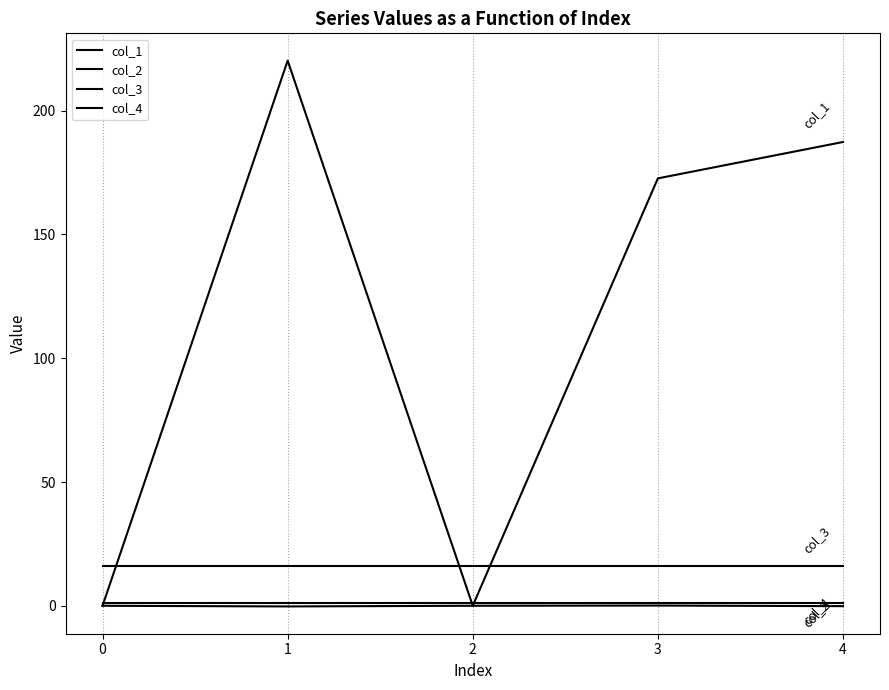

What is the value of the col_4 point at the 4th from the left?

1.0